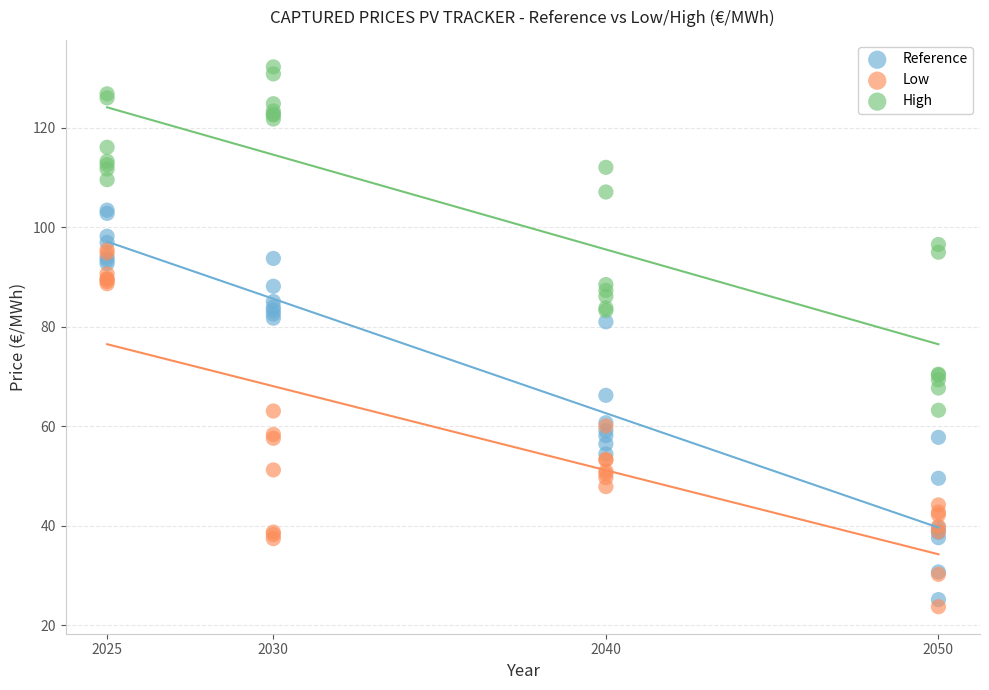

What are all the series names shown in the legend?

Reference, Low, High